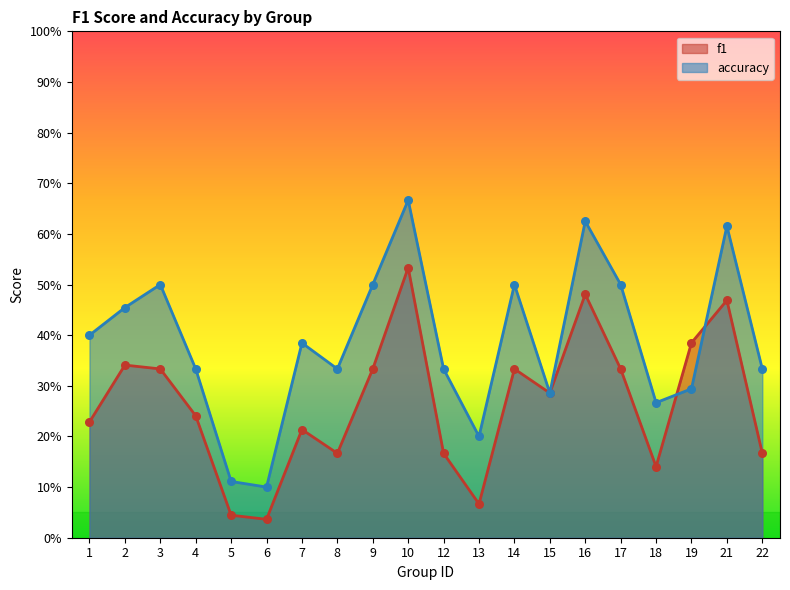

Which series has the largest total across all categories?

accuracy